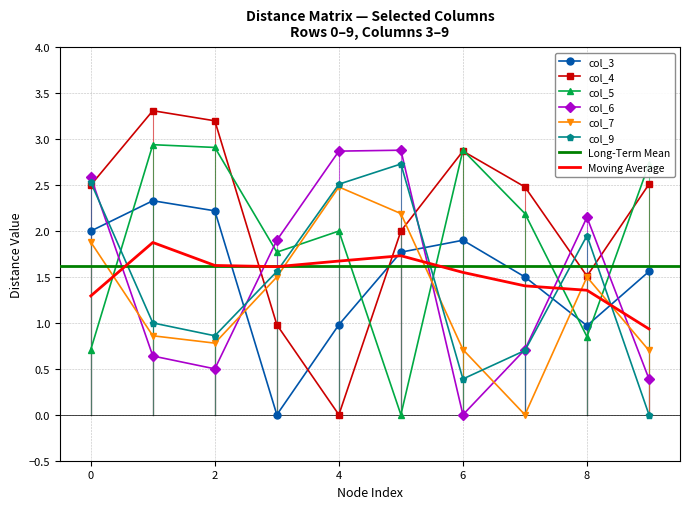

Where is the first local maximum for col_3?

1